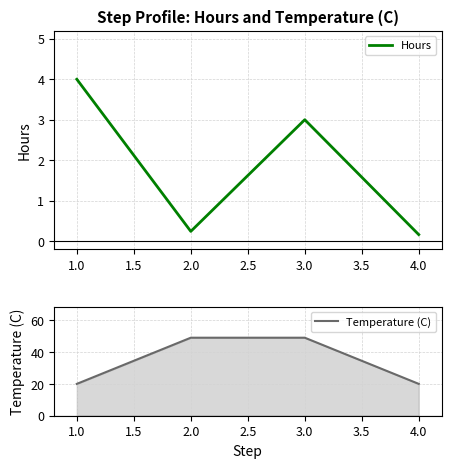

True or false: Hours has a value of 0.2 at 4.0.

True